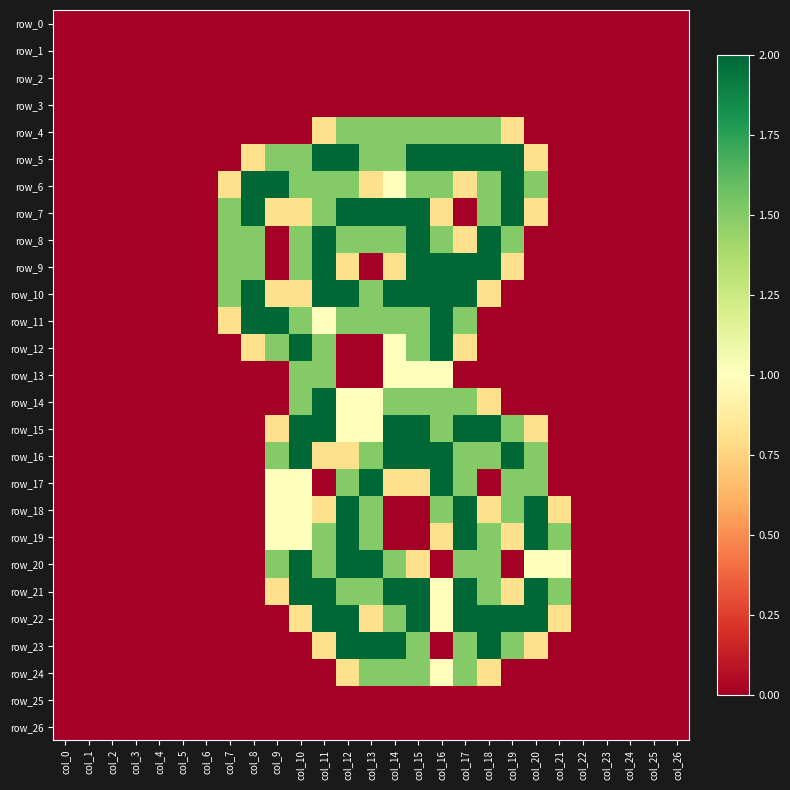

Which series has the largest range (max minus min)?

row_5